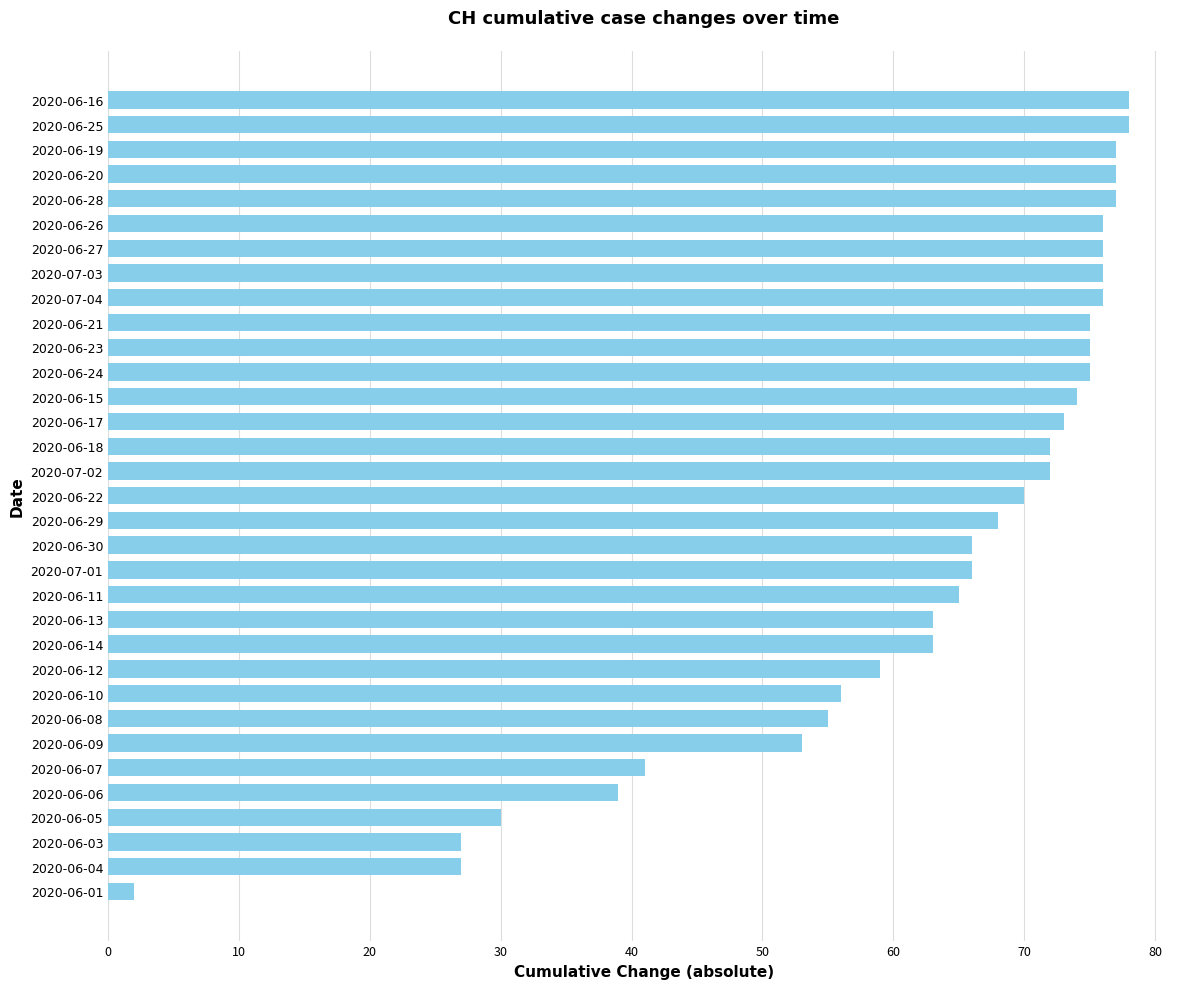

What is the change in value from 2020-06-23 to 2020-07-02?

-3